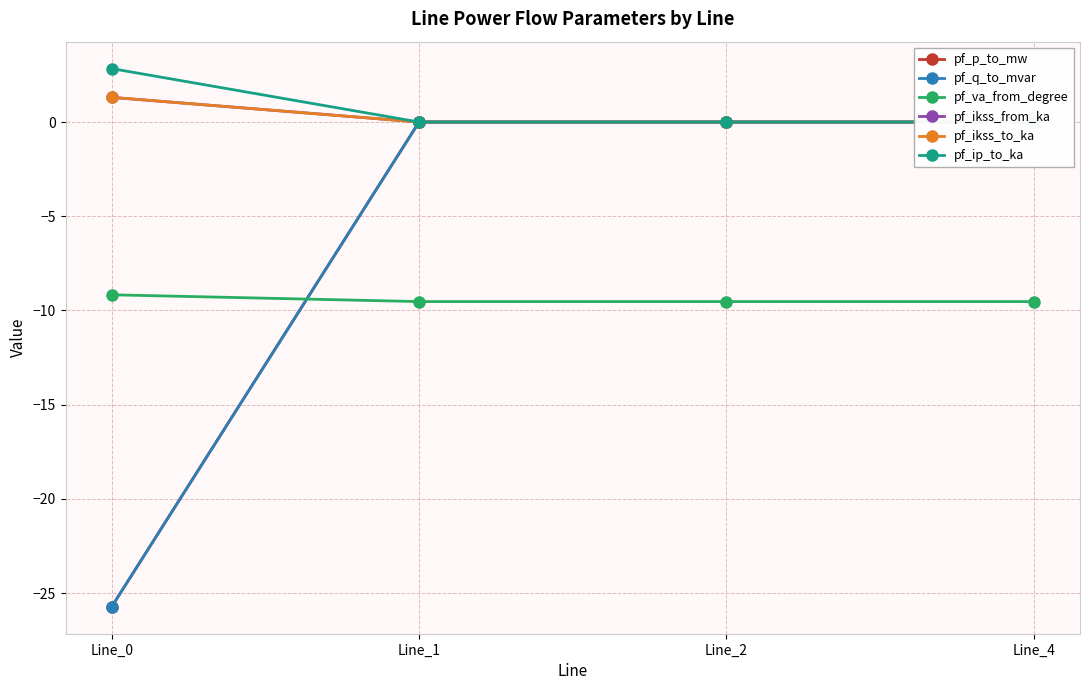

Which has a higher value, Line_2 or Line_4?

Line_4